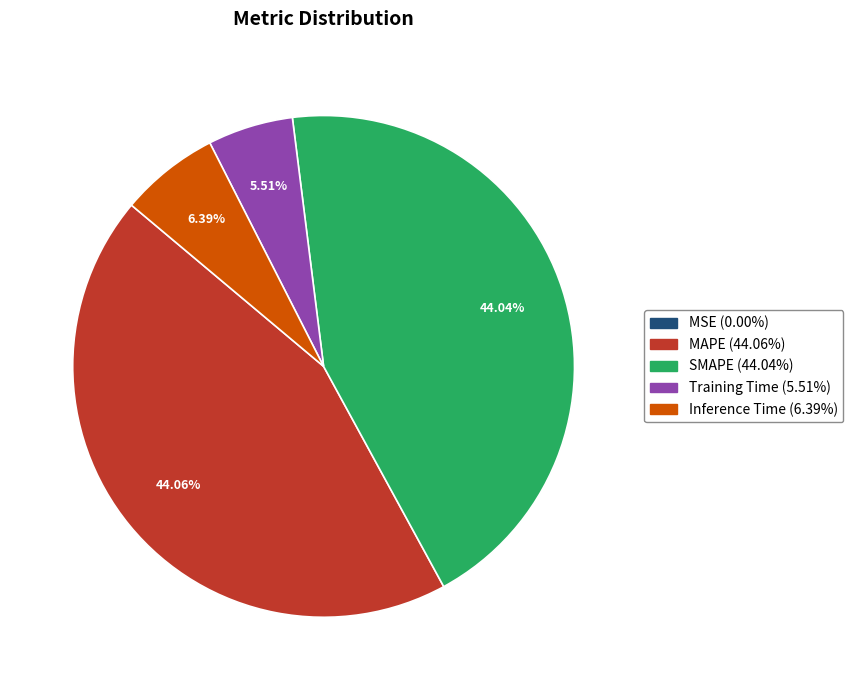

Is there a majority slice in this chart?

No